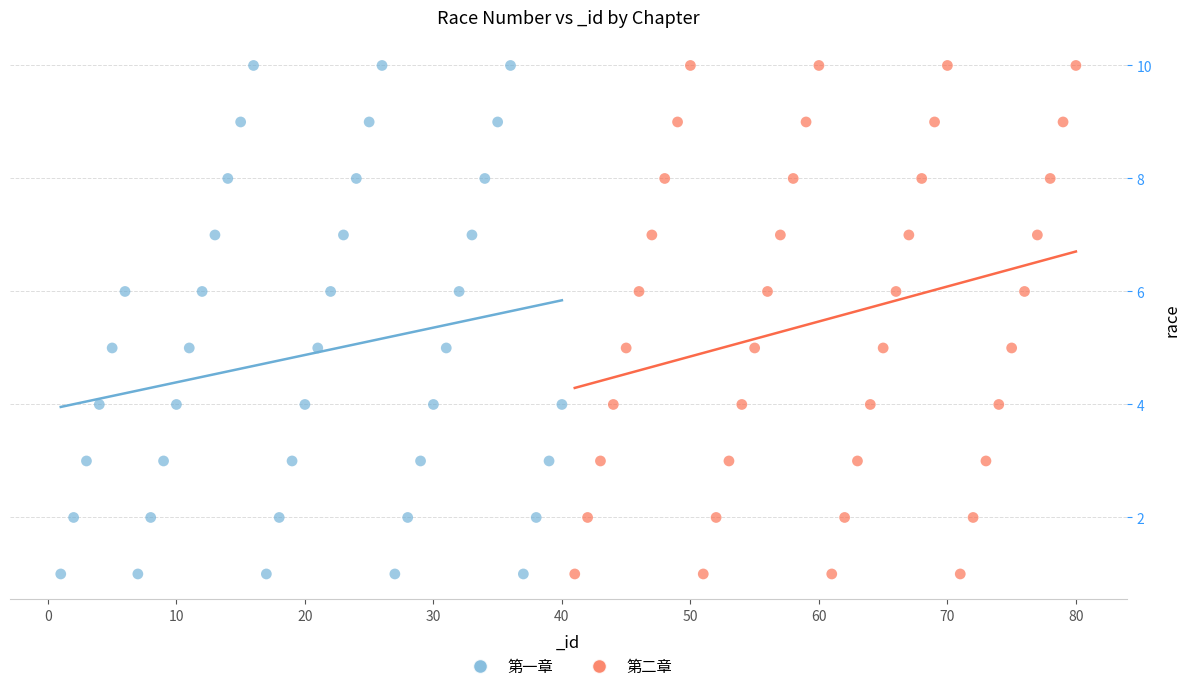

What are all the series names shown in the legend?

第一章, 第二章